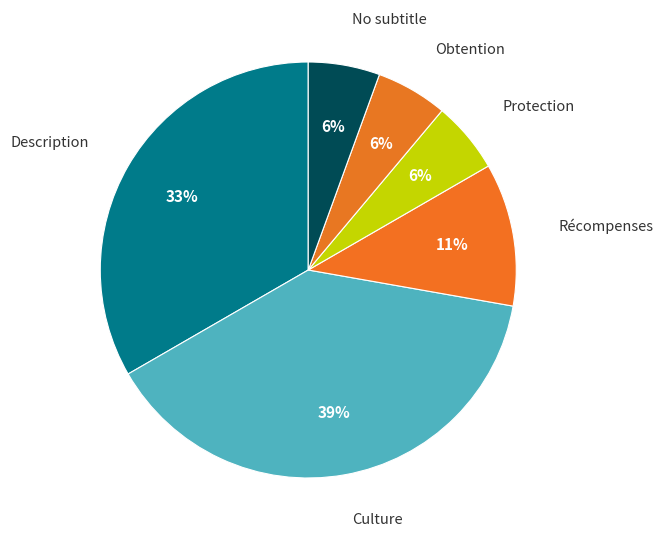

Is Protection the majority of the pie?

No